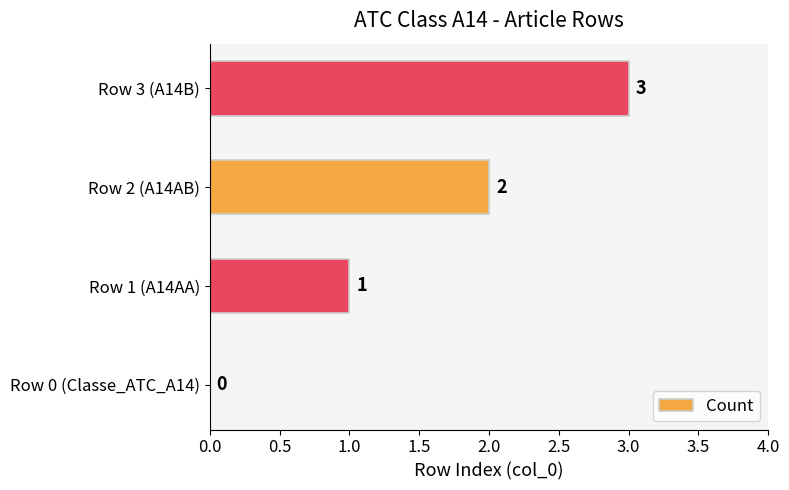

True or false: the data shows 2 at Row 2 (A14AB).

True